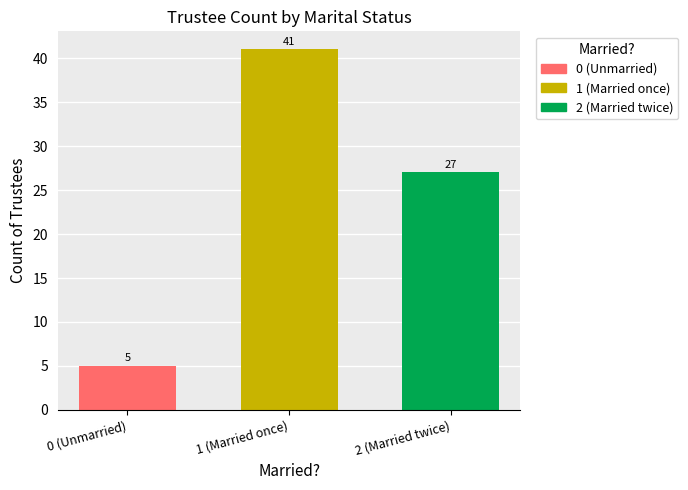

What is the minimum value for 2 (Married twice)?

27